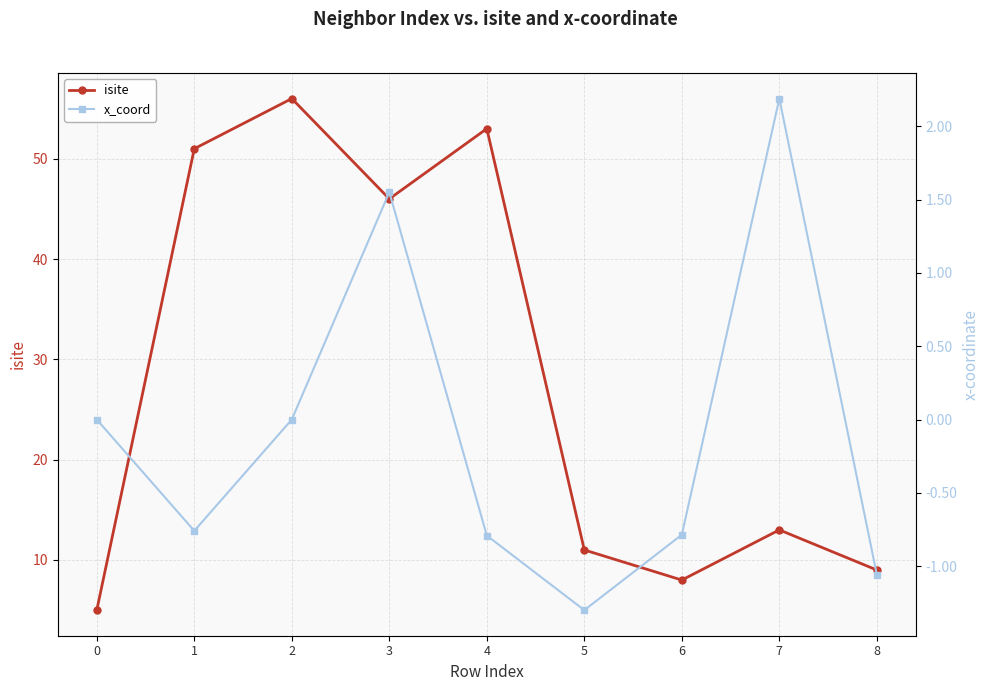

What is the total value across all series at 4?

52.2